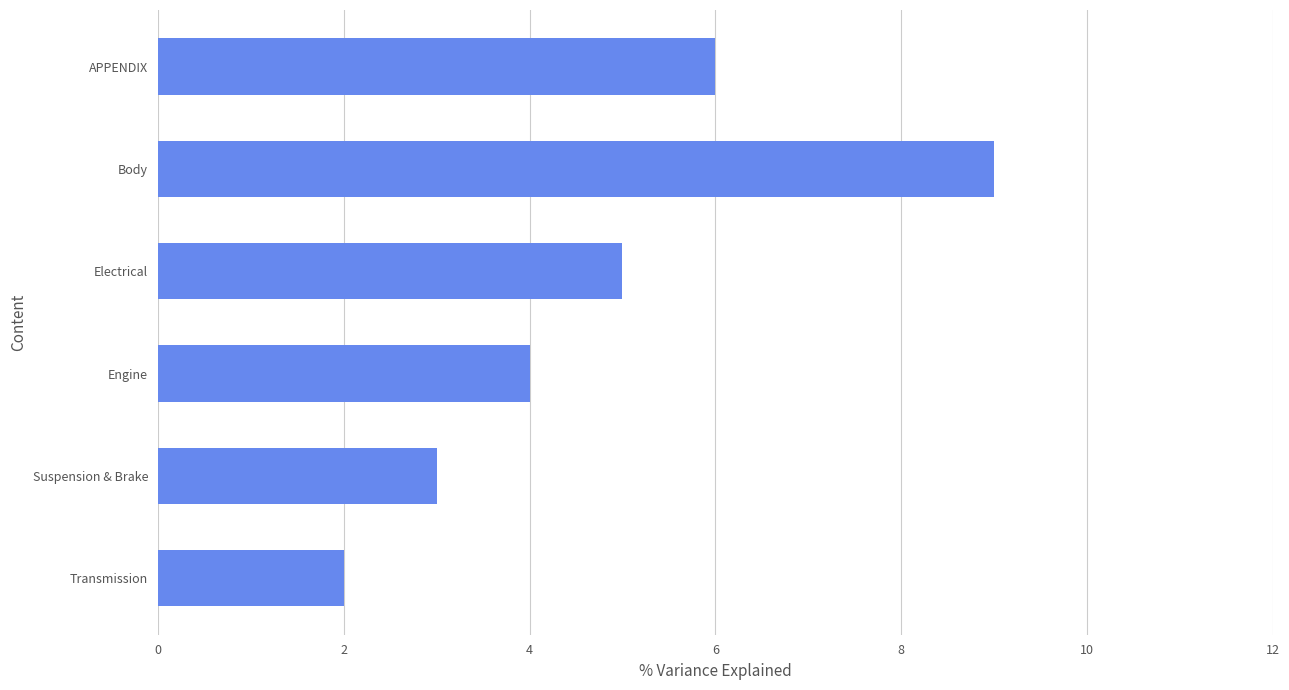

Where is the data nearest to the value 5?

Electrical